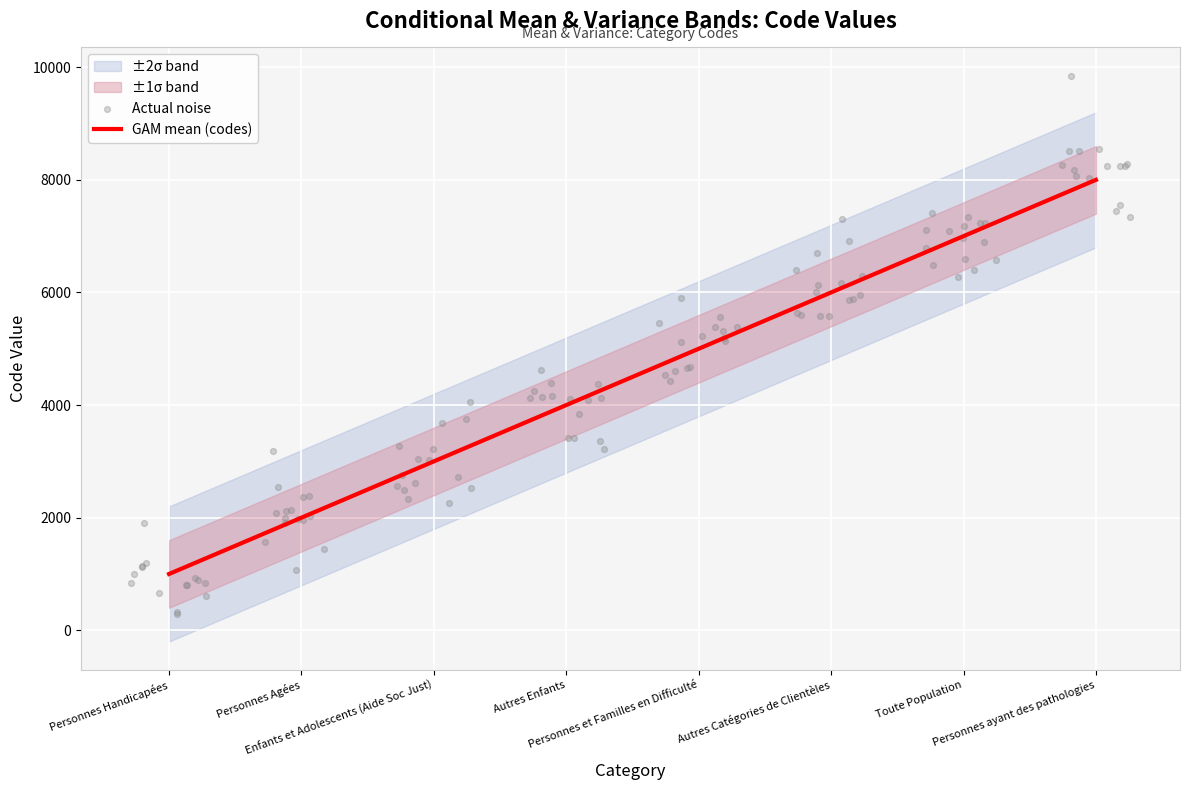

What is the change in value from Autres Catégories de Clientèles to Personnes ayant des pathologies?

+2000